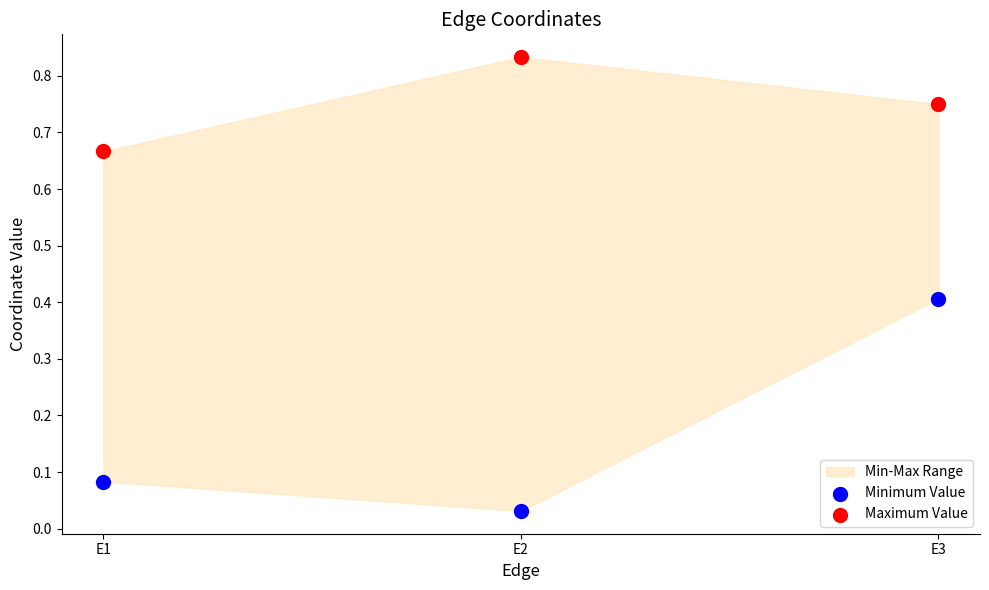

Across all data points, what is the average Y value?

0.5